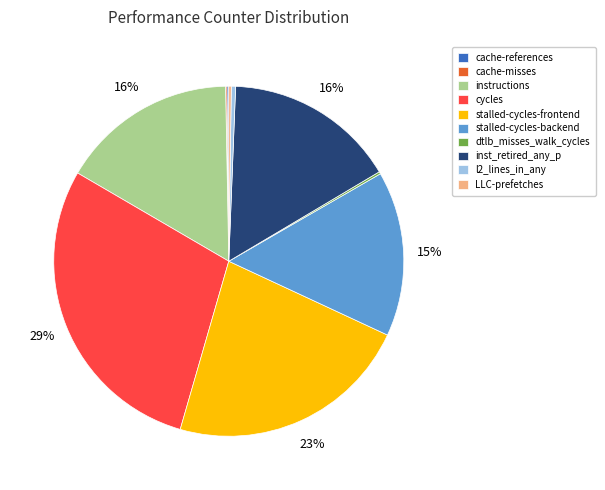

Is it true that inst_retired_any_p is 16% of the pie?

True